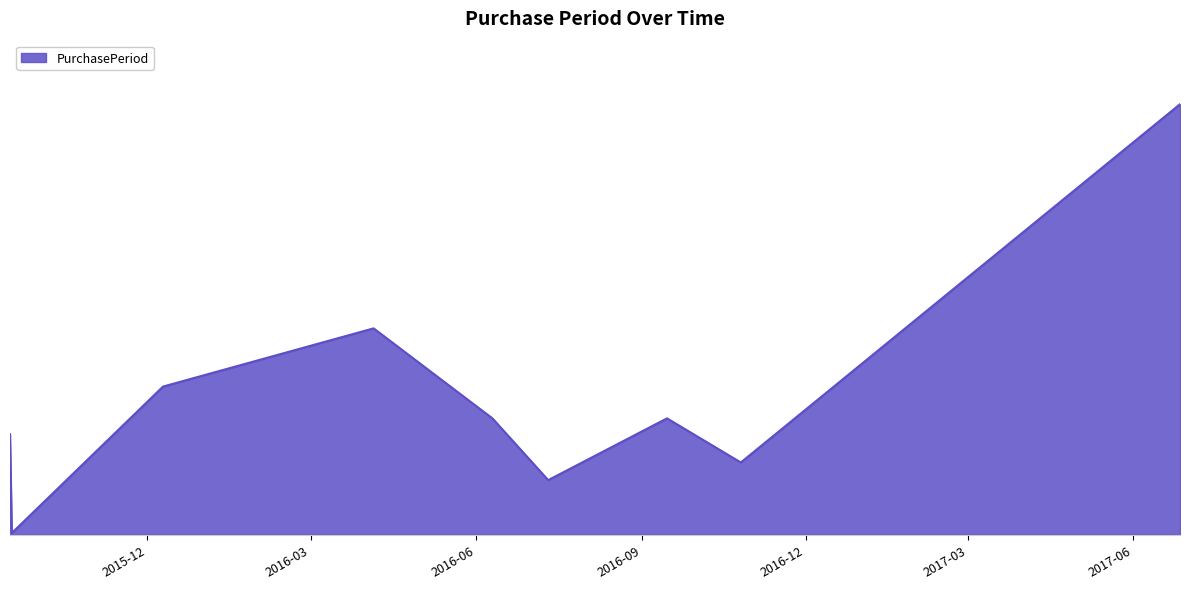

Is this an area chart (filled region under the line)?

Yes